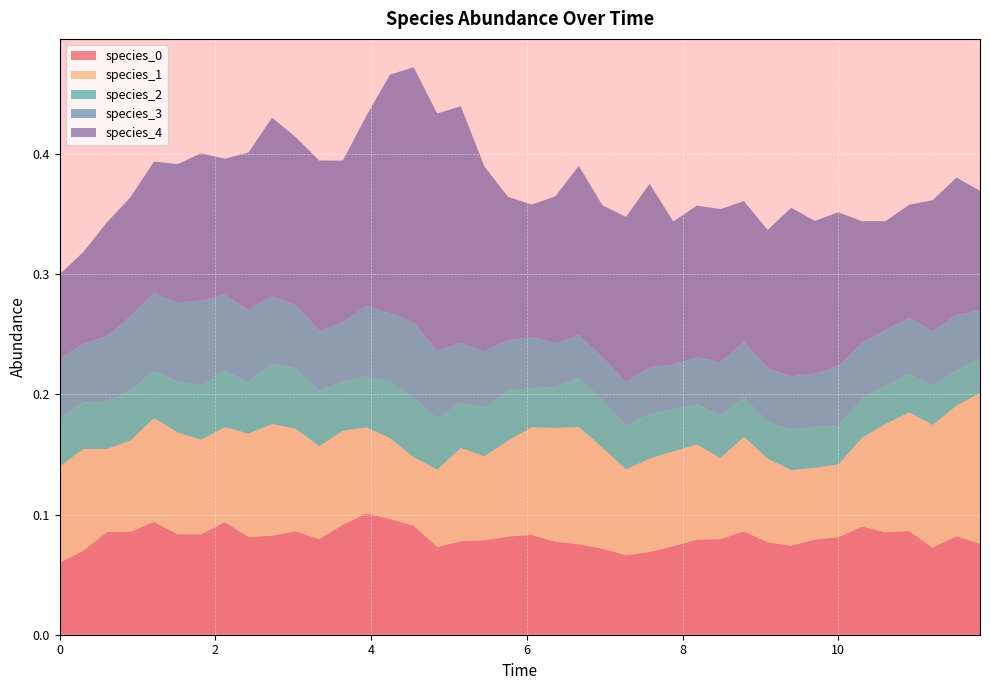

Reading left to right, what are all the values shown in this chart?

species_0: 0=0.1	1=0.1	2=0.1	3=0.1	4=0.1	5=0.1	6=0.1	7=0.1	8=0.1	9=0.1	10=0.1	11=0.1	12=0.1	13=0.1	14=0.1	15=0.1	16=0.1	17=0.1	18=0.1	19=0.1	20=0.1	21=0.1	22=0.1	23=0.1	24=0.1	25=0.1	26=0.1	27=0.1	28=0.1	29=0.1	30=0.1	31=0.1	32=0.1	33=0.1	34=0.1	35=0.1	36=0.1	37=0.1	38=0.1	39=0.1
species_1: 0=0.1	1=0.1	2=0.1	3=0.1	4=0.1	5=0.1	6=0.1	7=0.1	8=0.1	9=0.1	10=0.1	11=0.1	12=0.1	13=0.1	14=0.1	15=0.1	16=0.1	17=0.1	18=0.1	19=0.1	20=0.1	21=0.1	22=0.1	23=0.1	24=0.1	25=0.1	26=0.1	27=0.1	28=0.1	29=0.1	30=0.1	31=0.1	32=0.1	33=0.1	34=0.1	35=0.1	36=0.1	37=0.1	38=0.1	39=0.1
species_2: 0=0.0	1=0.0	2=0.0	3=0.0	4=0.0	5=0.0	6=0.0	7=0.0	8=0.0	9=0.1	10=0.1	11=0.0	12=0.0	13=0.0	14=0.0	15=0.0	16=0.0	17=0.0	18=0.0	19=0.0	20=0.0	21=0.0	22=0.0	23=0.0	24=0.0	25=0.0	26=0.0	27=0.0	28=0.0	29=0.0	30=0.0	31=0.0	32=0.0	33=0.0	34=0.0	35=0.0	36=0.0	37=0.0	38=0.0	39=0.0
species_3: 0=0.1	1=0.0	2=0.1	3=0.1	4=0.1	5=0.1	6=0.1	7=0.1	8=0.1	9=0.1	10=0.1	11=0.1	12=0.0	13=0.1	14=0.1	15=0.1	16=0.1	17=0.0	18=0.0	19=0.0	20=0.0	21=0.0	22=0.0	23=0.0	24=0.0	25=0.0	26=0.0	27=0.0	28=0.0	29=0.0	30=0.0	31=0.0	32=0.0	33=0.1	34=0.0	35=0.0	36=0.0	37=0.0	38=0.0	39=0.0
species_4: 0=0.1	1=0.1	2=0.1	3=0.1	4=0.1	5=0.1	6=0.1	7=0.1	8=0.1	9=0.1	10=0.1	11=0.1	12=0.1	13=0.2	14=0.2	15=0.2	16=0.2	17=0.2	18=0.2	19=0.1	20=0.1	21=0.1	22=0.1	23=0.1	24=0.1	25=0.2	26=0.1	27=0.1	28=0.1	29=0.1	30=0.1	31=0.1	32=0.1	33=0.1	34=0.1	35=0.1	36=0.1	37=0.1	38=0.1	39=0.1